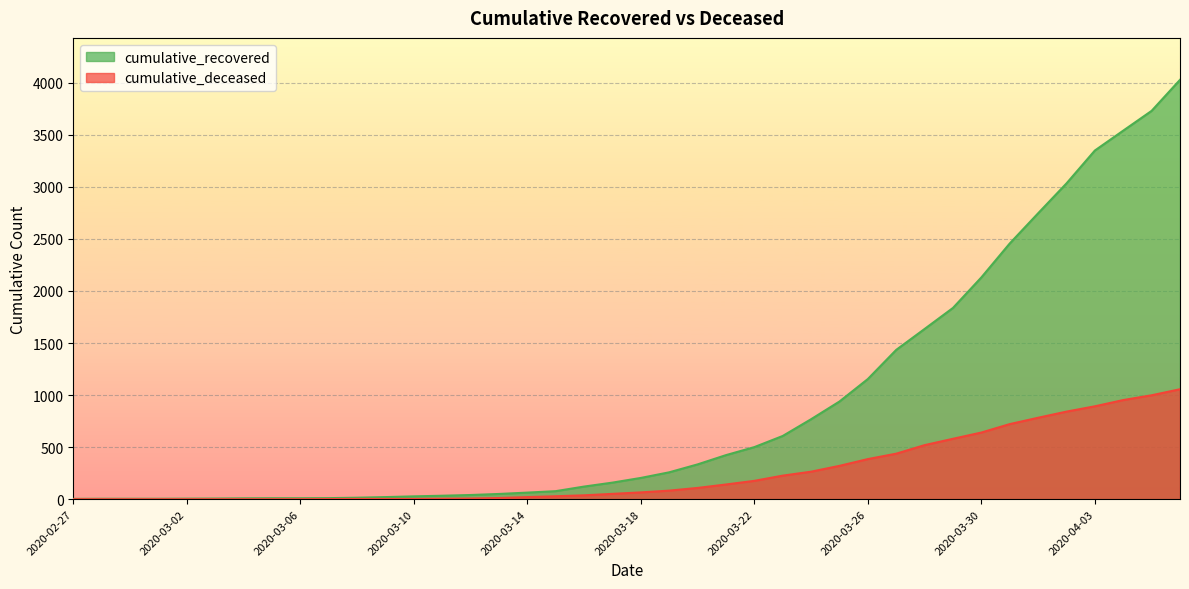

Is the value of cumulative_deceased at 2020-03-04 greater than the value of cumulative_recovered at 2020-03-26?

No